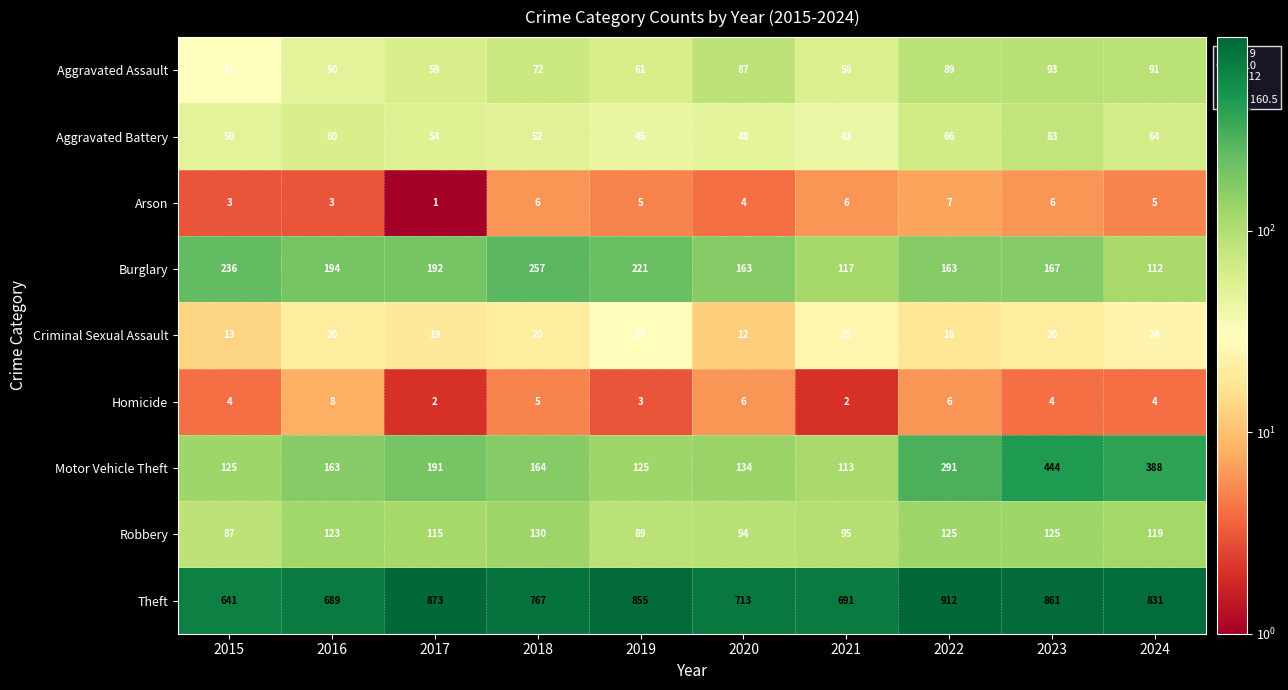

What is the spread (max minus min) of values at 2019?

852